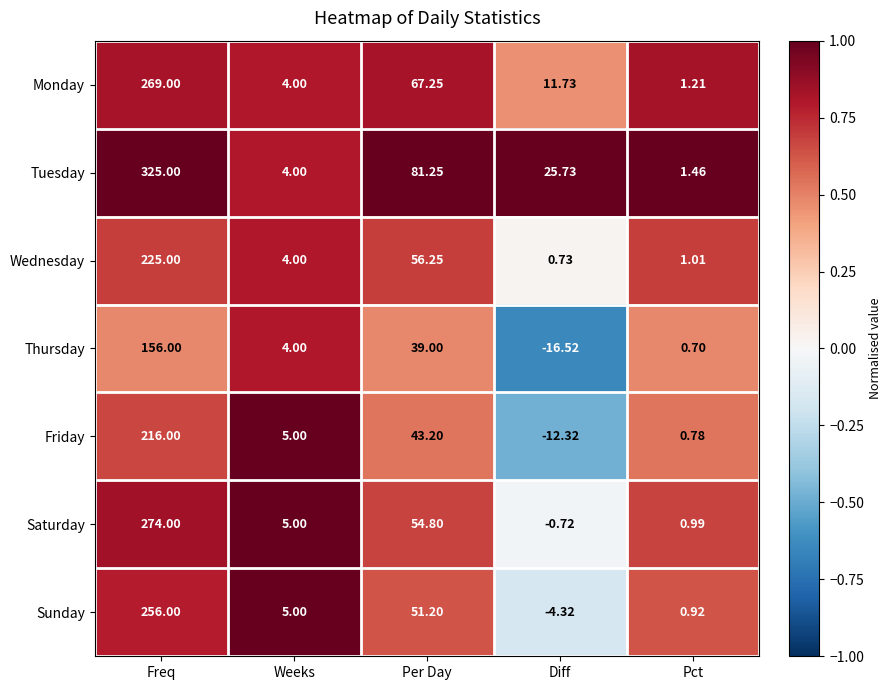

Rank the series at Diff from highest to lowest value.

Tuesday, Monday, Wednesday, Saturday, Sunday, Friday, Thursday